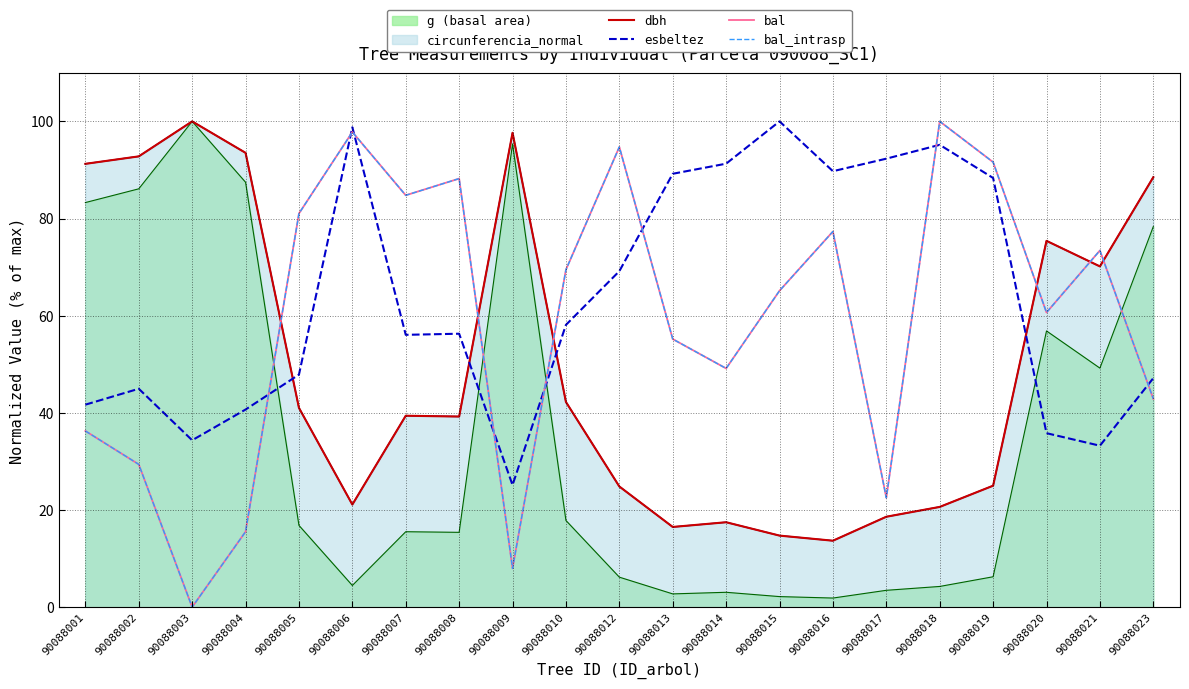

Which series has the widest spread of values?

bal